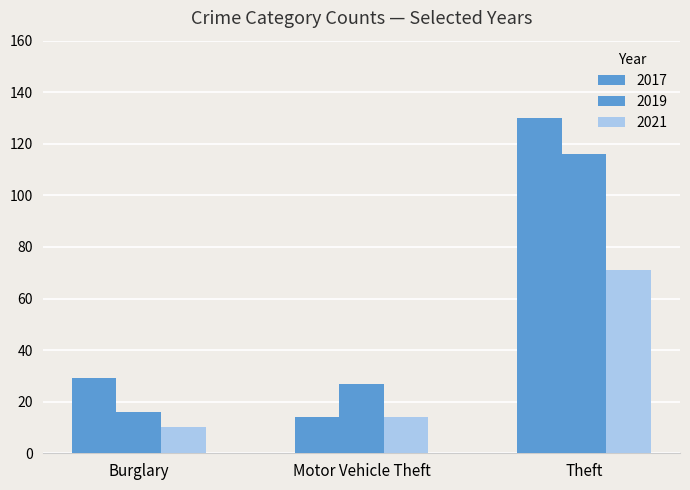

How many categories are shown in the chart?

3